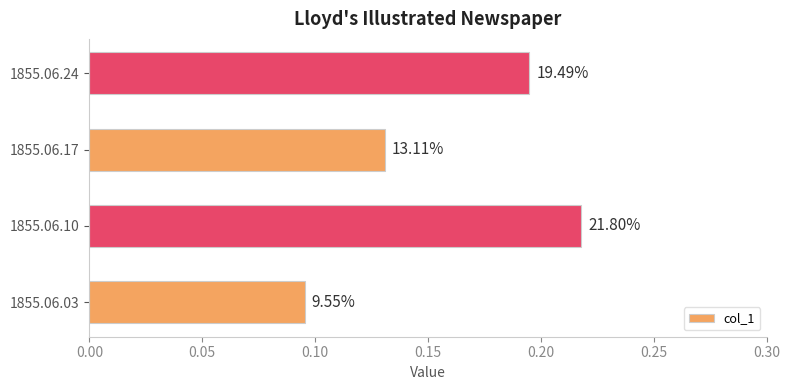

How many bars are there in total?

4